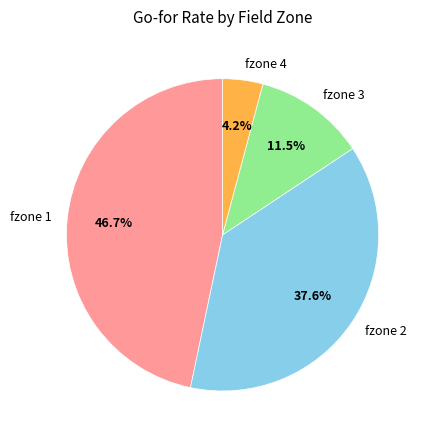

How many segments does this pie chart have?

4